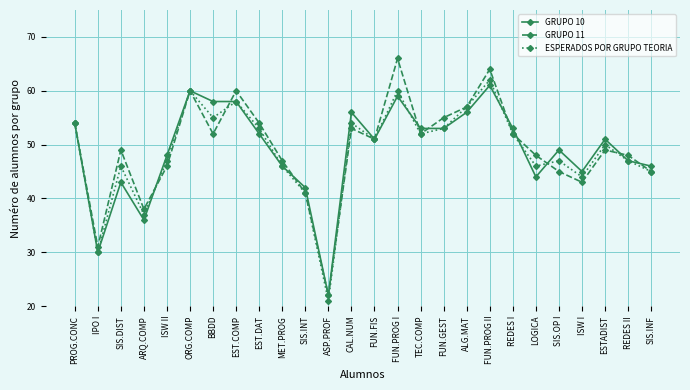

The value of ESPERADOS POR GRUPO TEORIA at EST.DAT is 53. True or false?

True